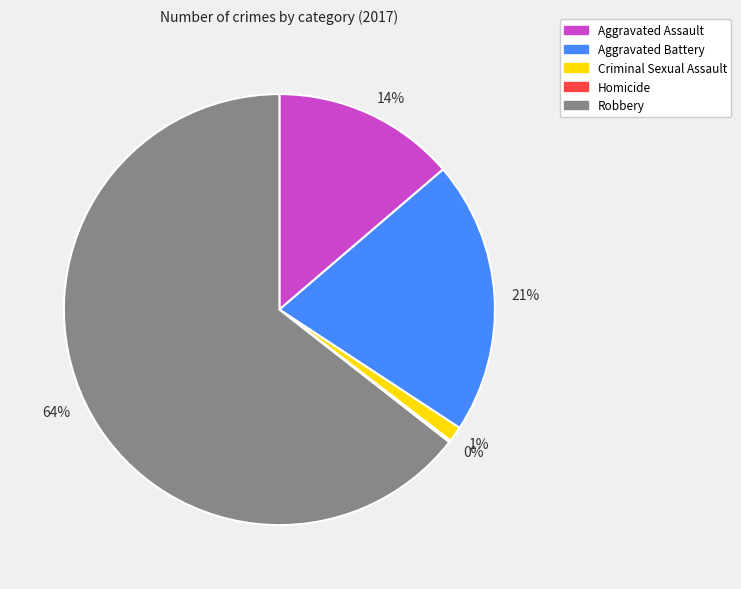

True or false: 21% accounts for 21% of the total.

True